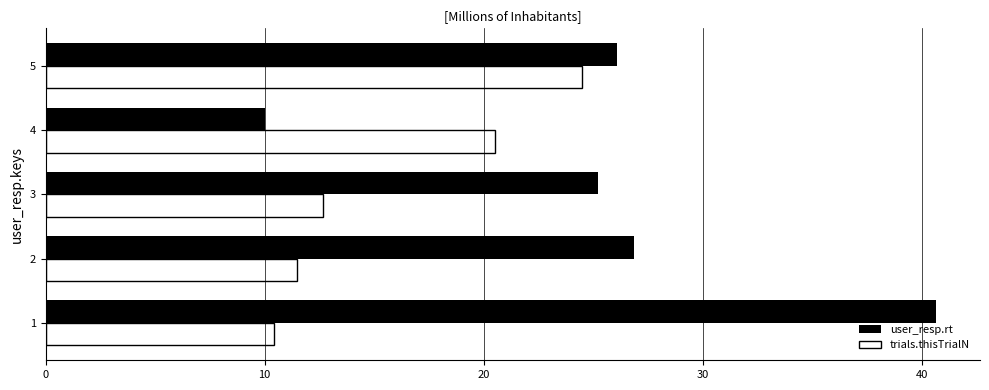

Is it true that user_resp.rt equals 26.1 at 5?

True